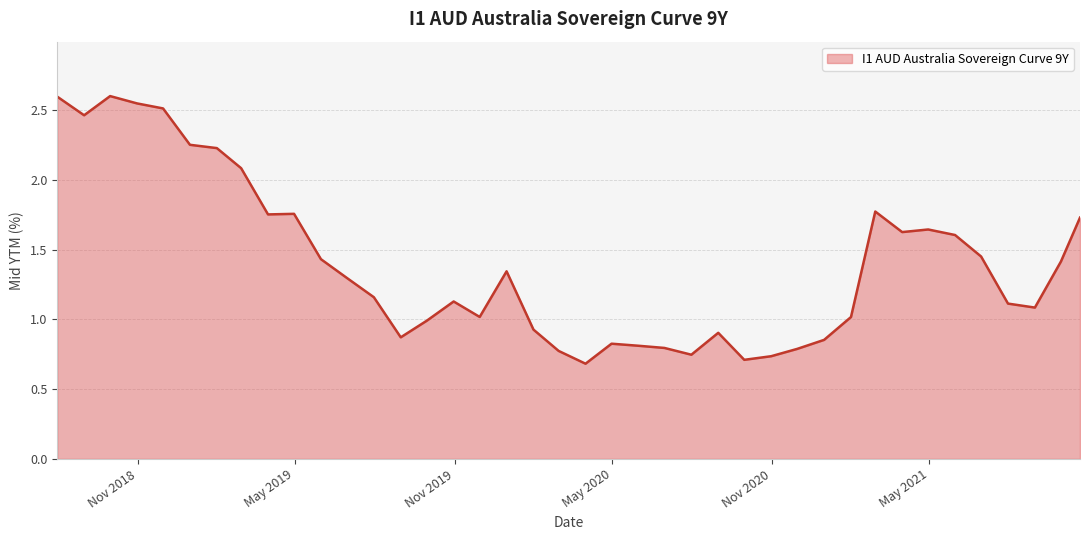

What is the difference between the maximum and minimum values?

1.9